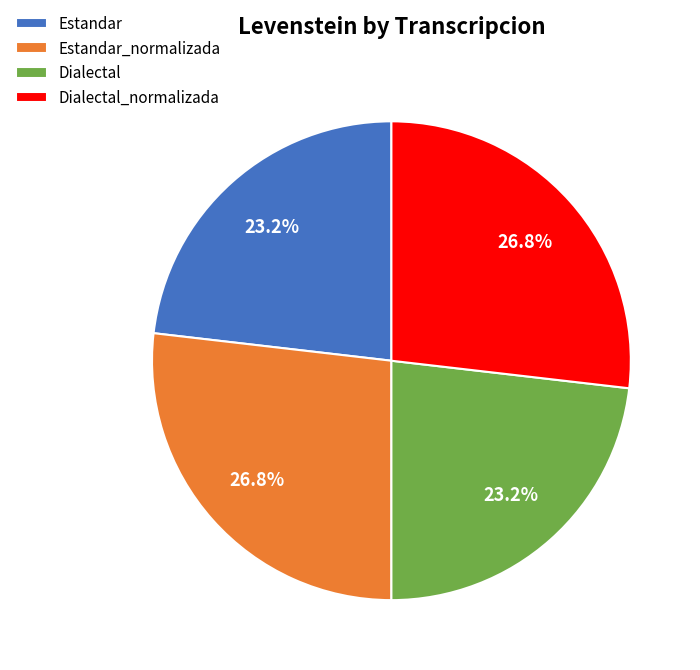

What is the ratio of the value at Dialectal to the value at Dialectal_normalizada?

0.9